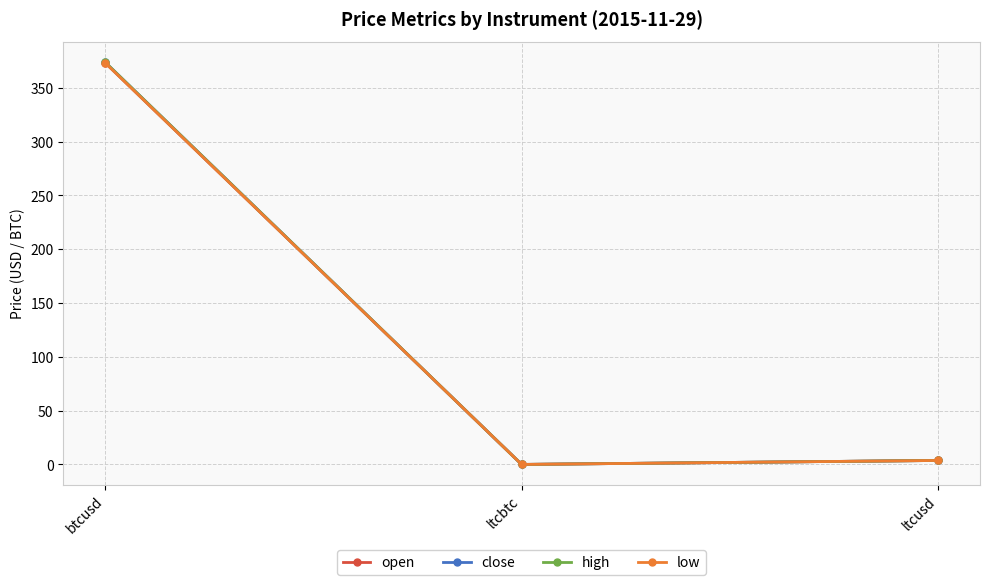

The value of high at ltcbtc is 0.0. True or false?

True